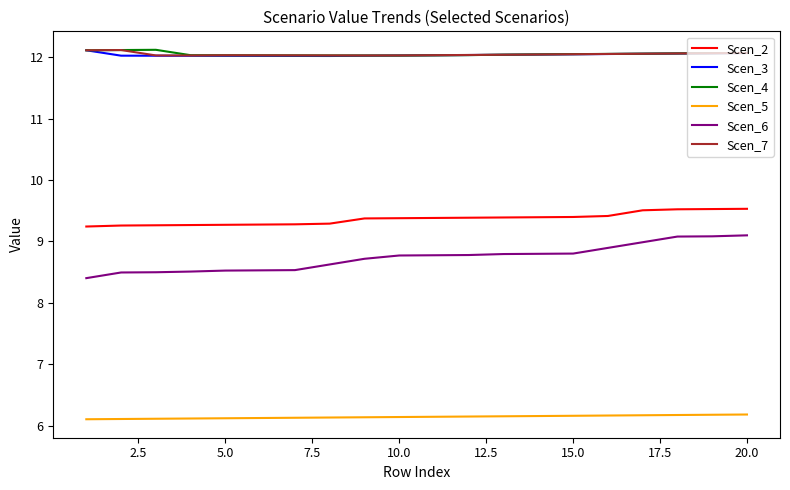

What is the highest value of the Scen_4 series?

12.1